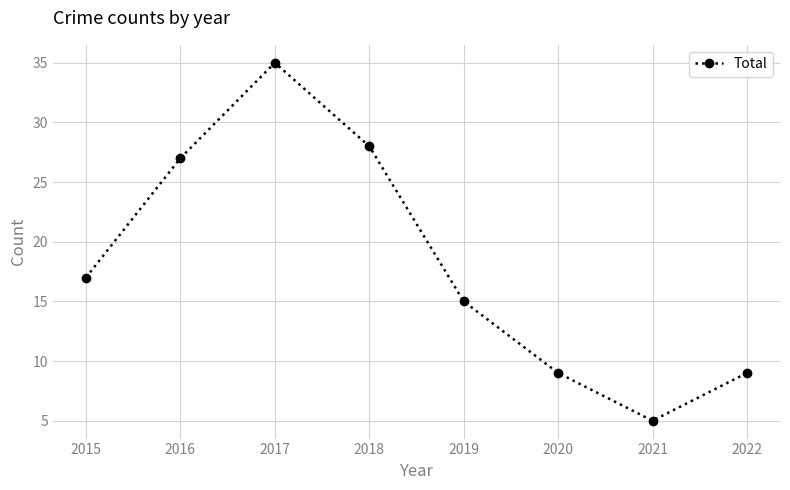

Reading right to left, list all the values displayed in this chart.

2022=9	2021=5	2020=9	2019=15	2018=28	2017=35	2016=27	2015=17